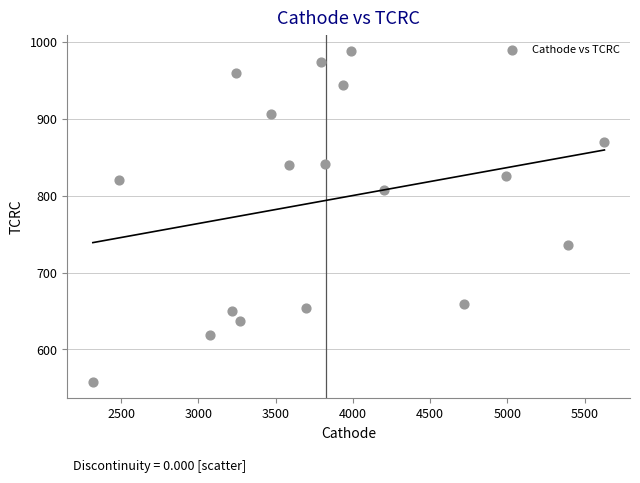

What is the range of X values (max minus min)?

3309.9